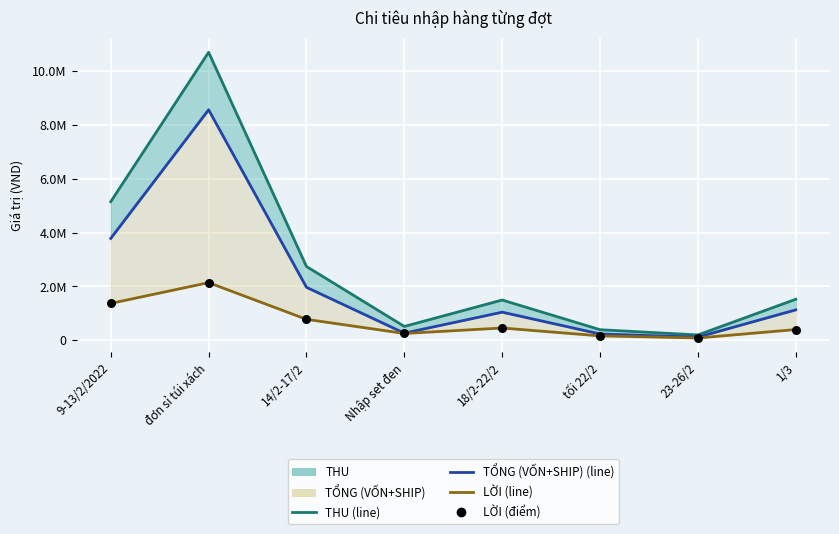

Which series has the largest total across all categories?

THU (line)